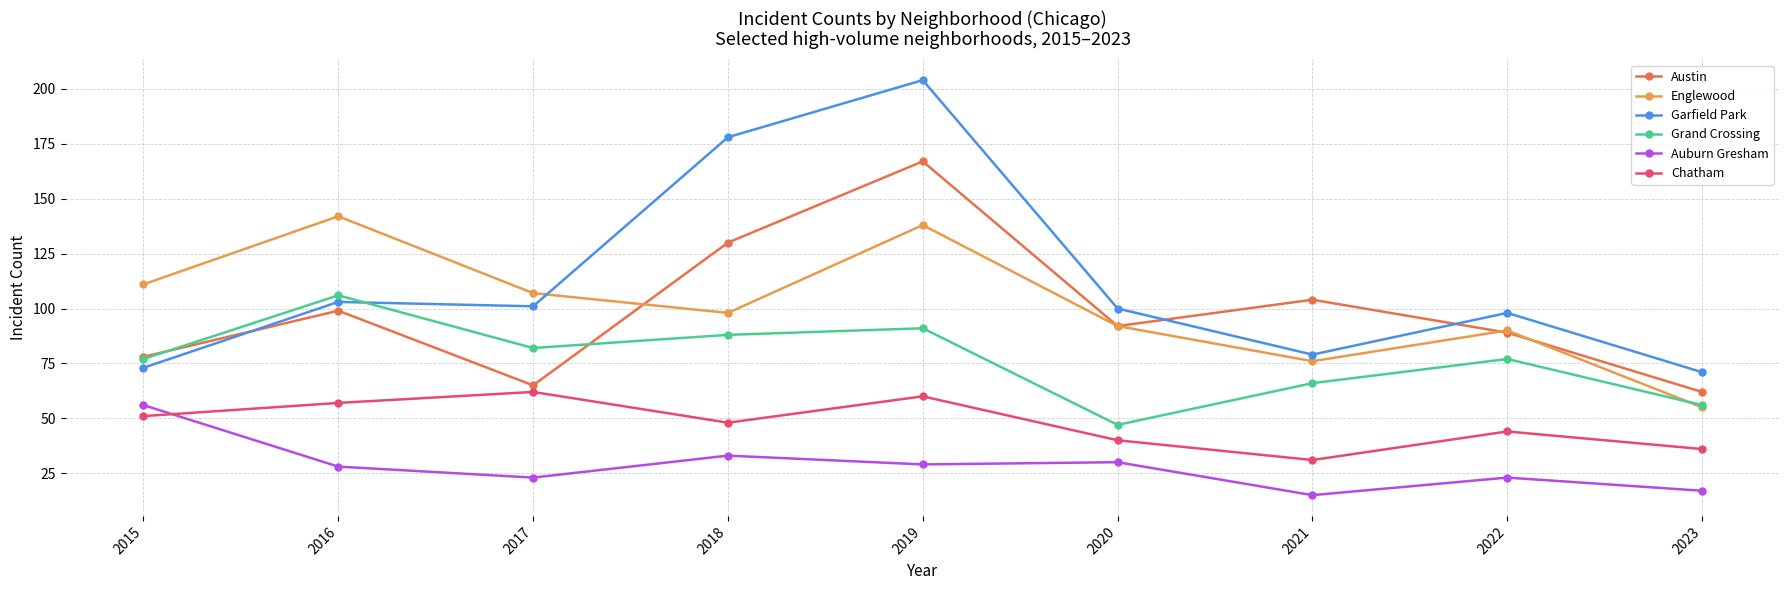

What is the difference between the maximum and minimum values in the Englewood series?

87